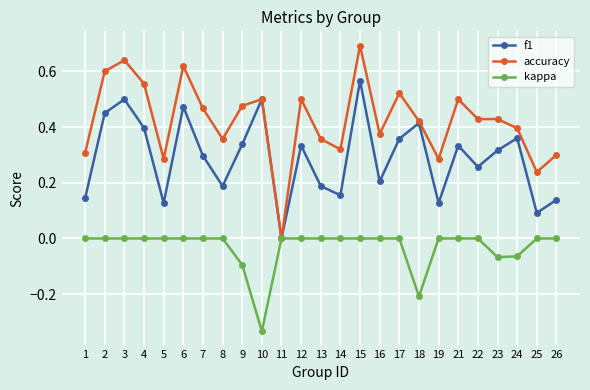

At which category does accuracy reach its first local peak?

3